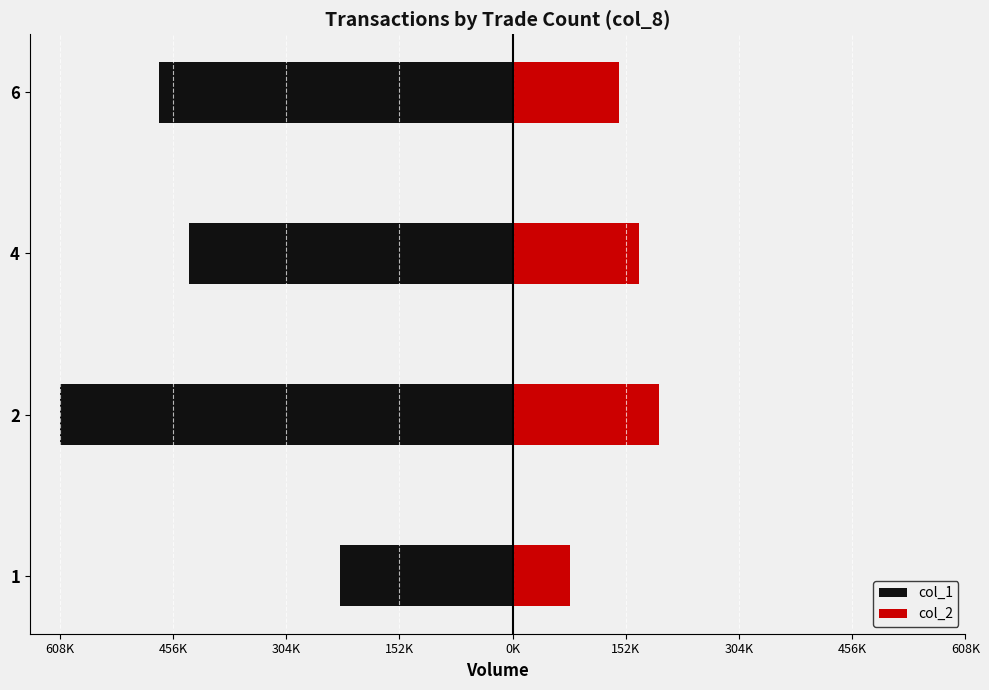

How many bars are there in each group?

2